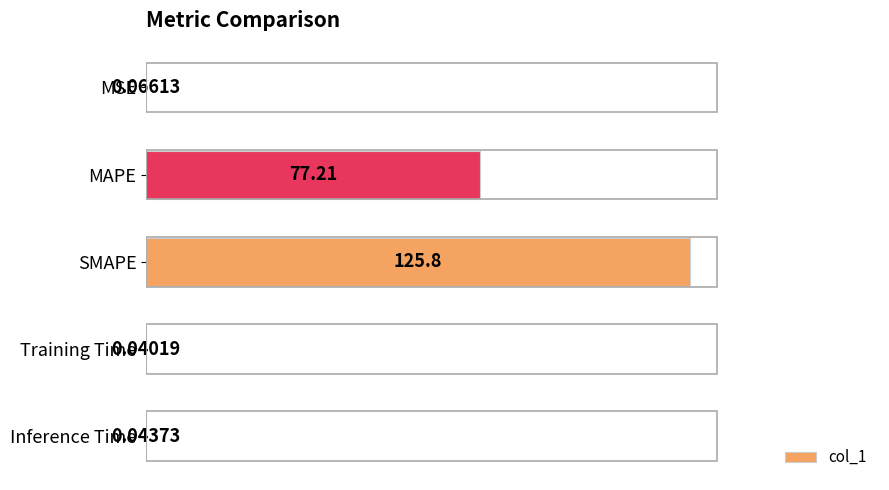

Between MSE and SMAPE, which is larger?

SMAPE